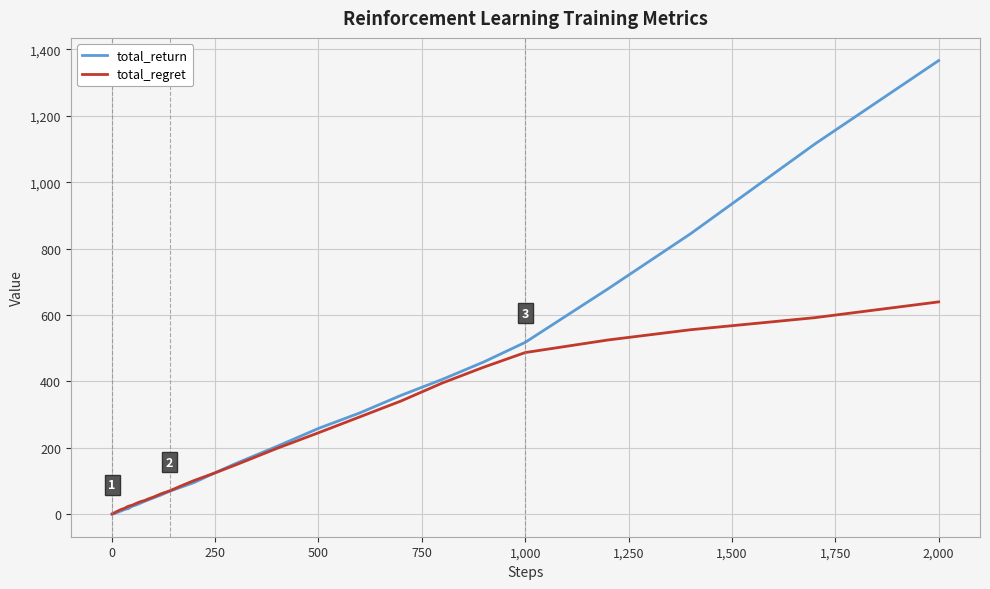

Which series has the widest spread of values?

total_return